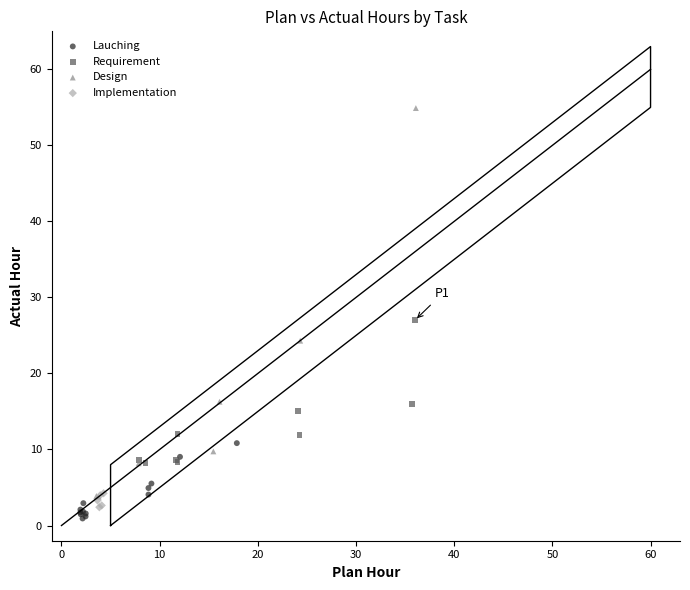

Which series reaches the maximum Y coordinate?

Design